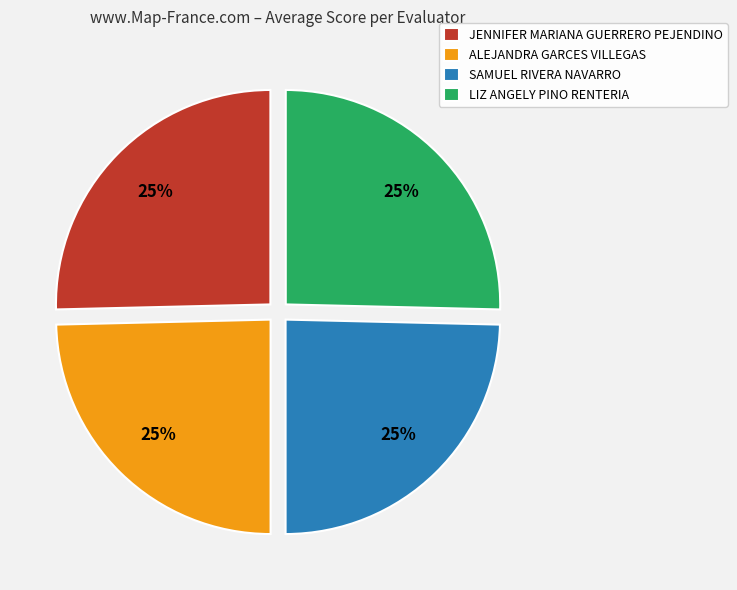

To the nearest percent, what portion does JENNIFER MARIANA GUERRERO PEJENDINO represent?

25%